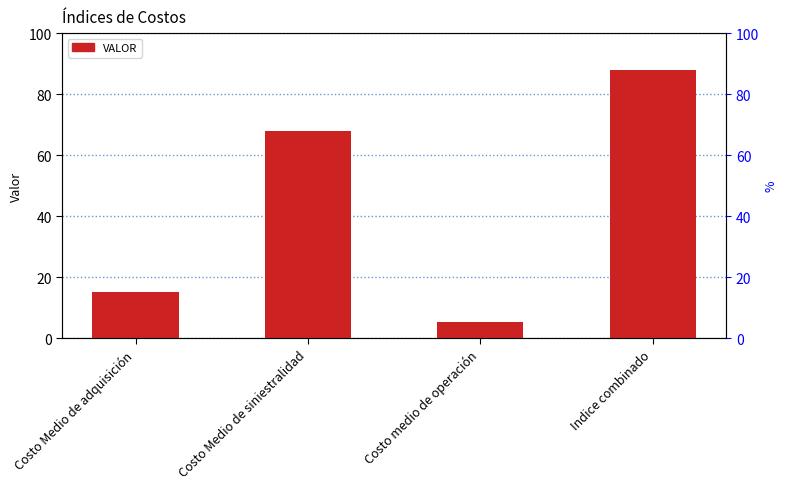

Which label corresponds to the smallest value in the chart?

Costo medio de operación